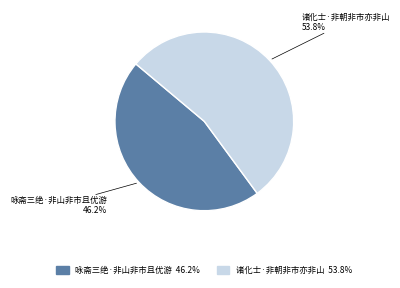

Rank the categories by value from highest to lowest.

诸化士·非朝非市亦非山, 咏斋三绝·非山非市且优游